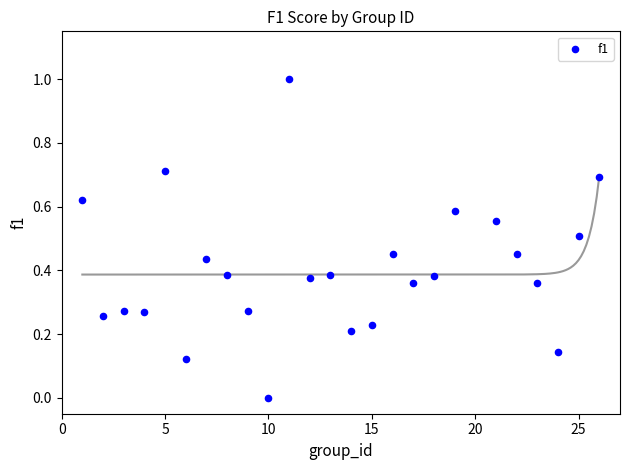

What is the range of Y values (max minus min)?

1.0